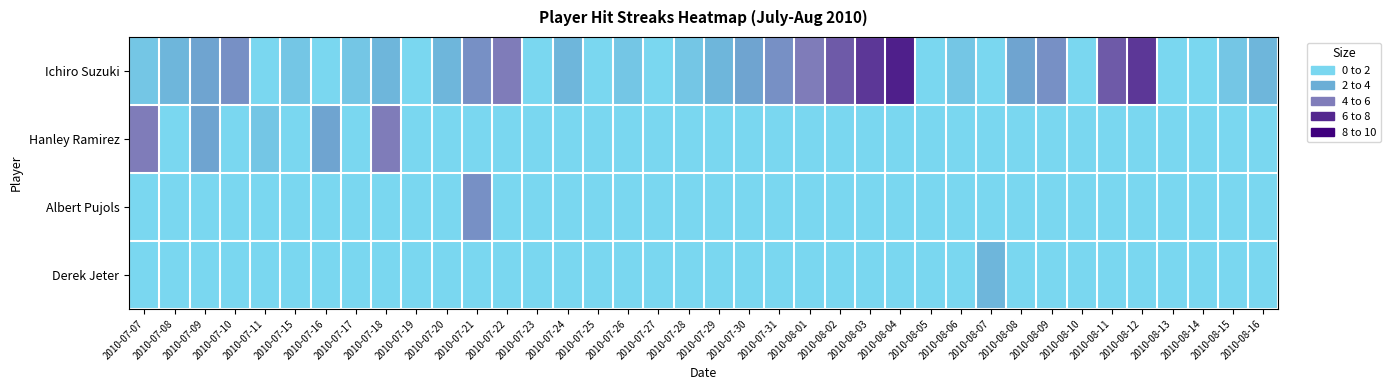

How many categories are shown in the chart?

38